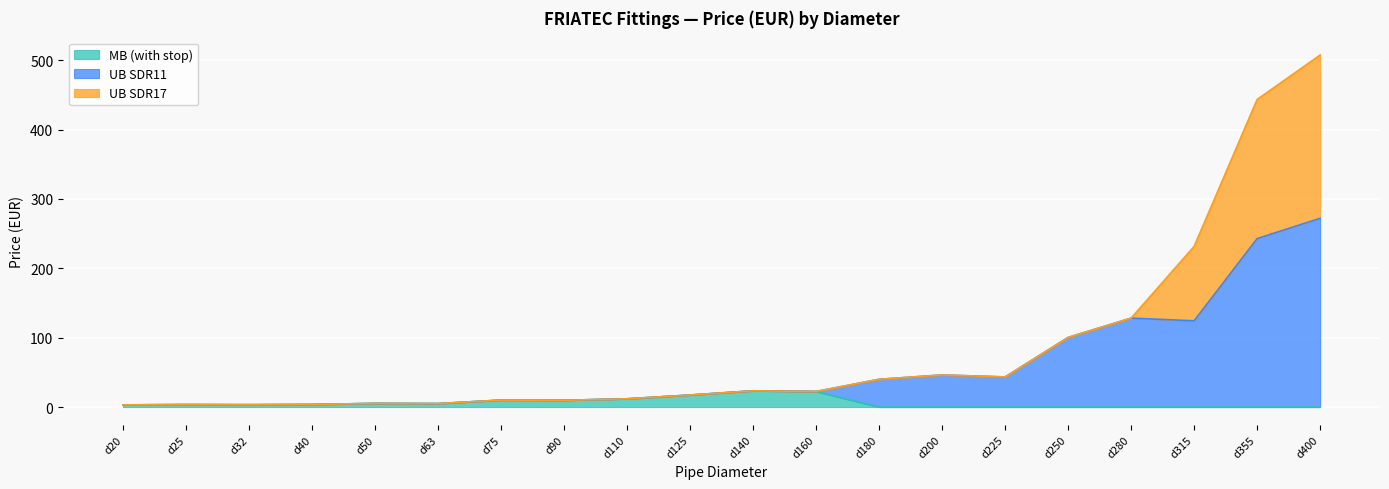

What is the average value of the MB (with stop) series?

5.9